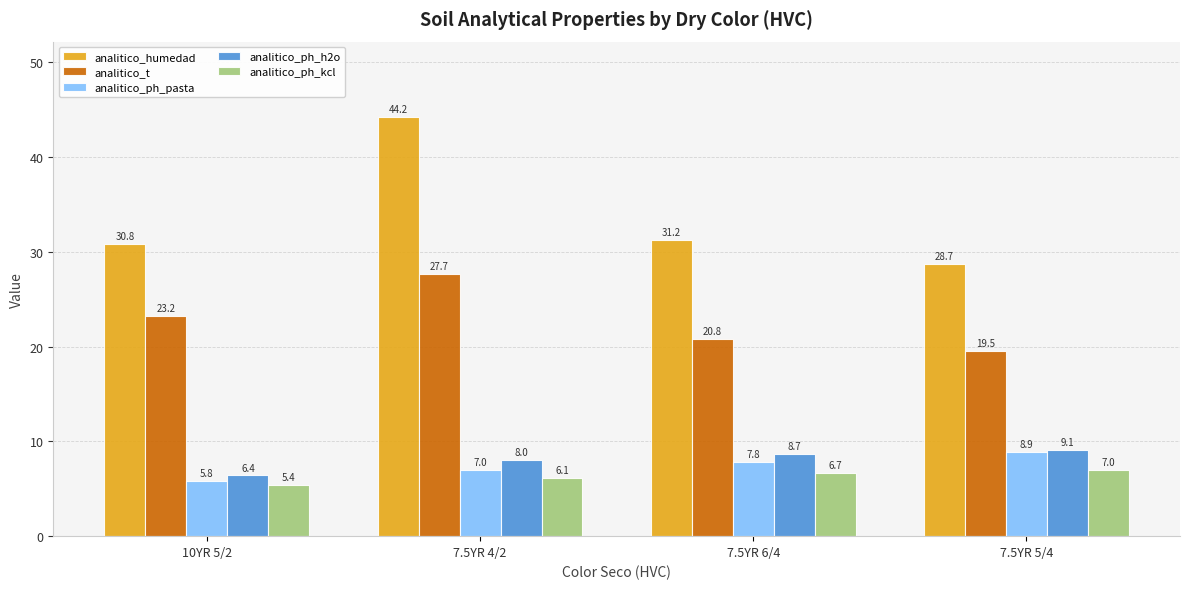

What is the total value across all series at 10YR 5/2?

71.6